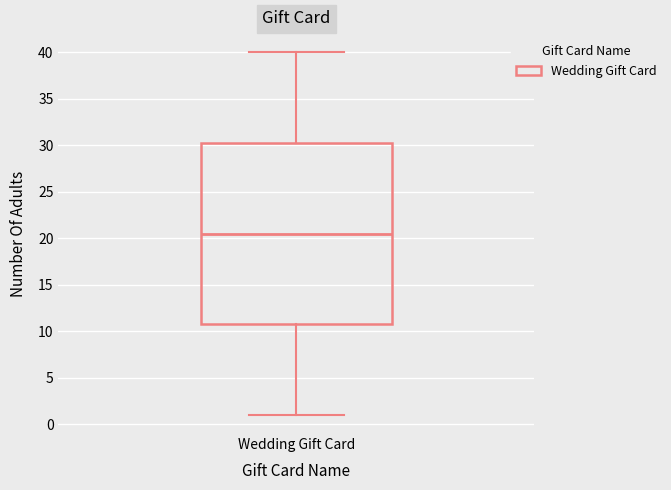

Where does the median line of the box for Wedding Gift Card sit on the y-axis? The values are not printed on the chart, so give them approximately, as read against the axis.

20.5